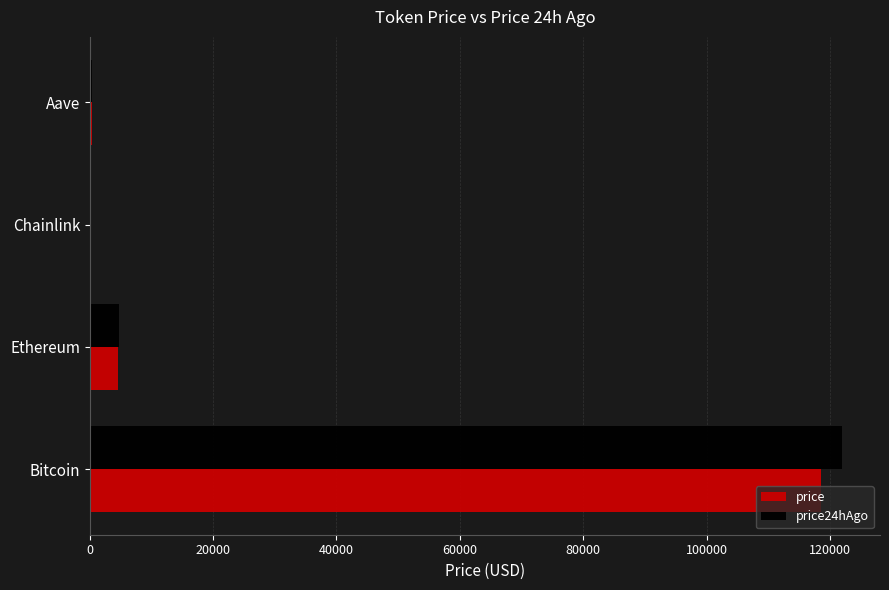

Is it true that price24hAgo equals 28206.1 at Bitcoin?

False